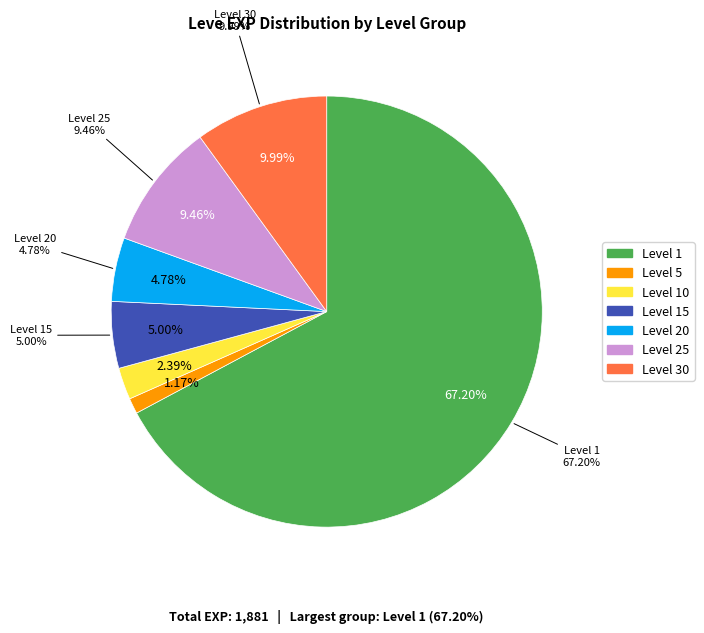

Is it true that Level 1 is 11% of the pie?

False